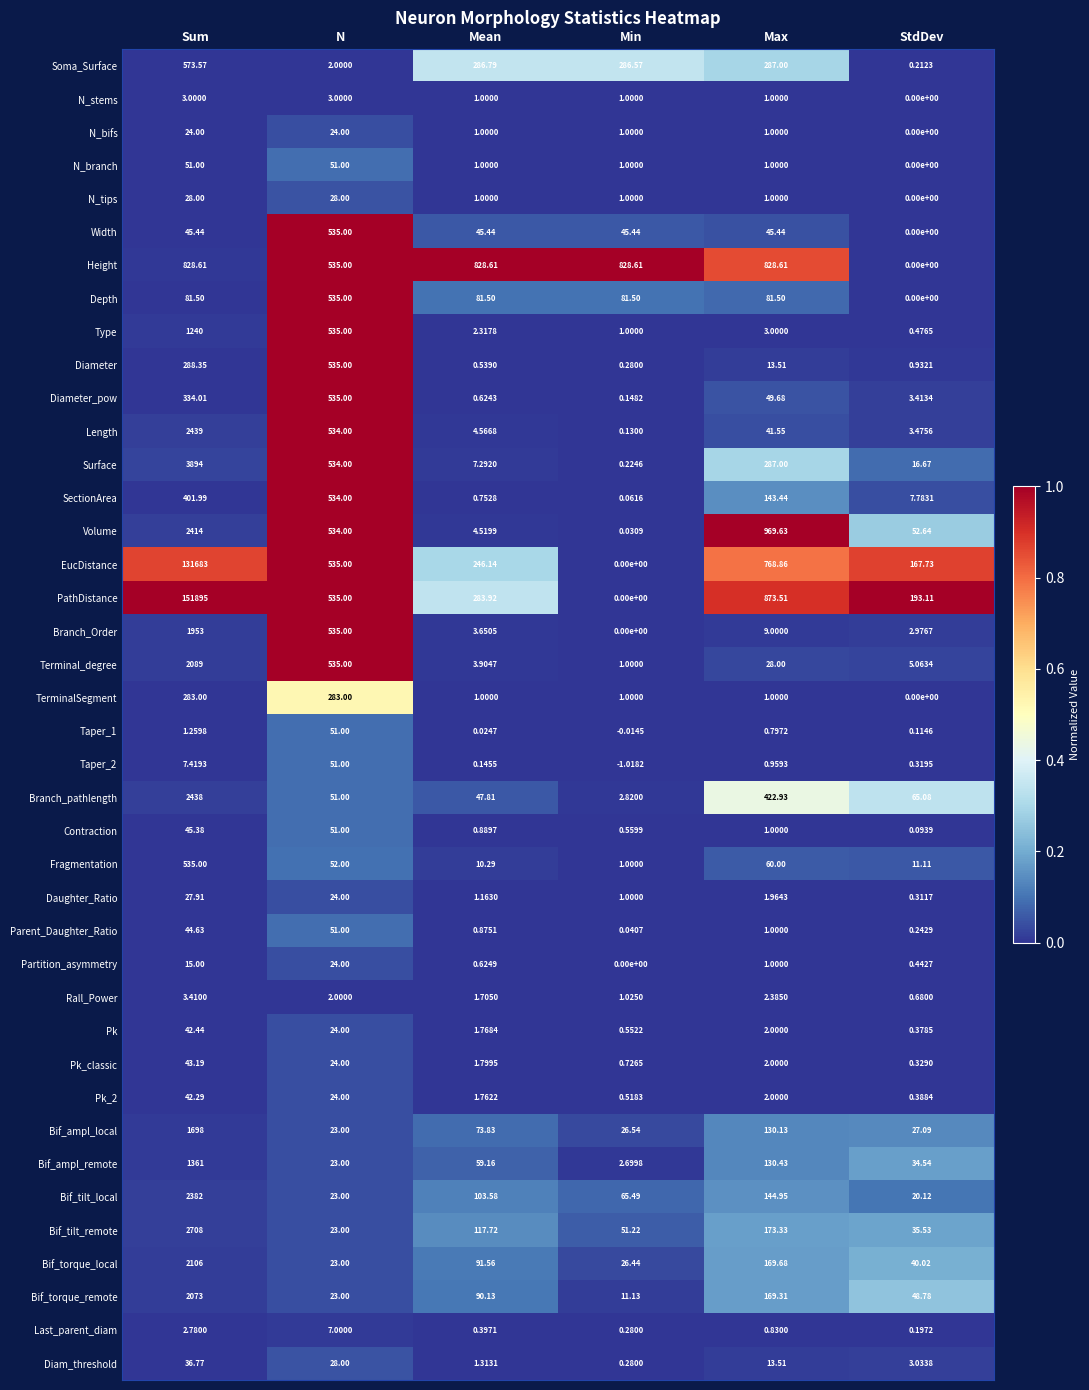

At which label does N_bifs first exceed 1?

Sum